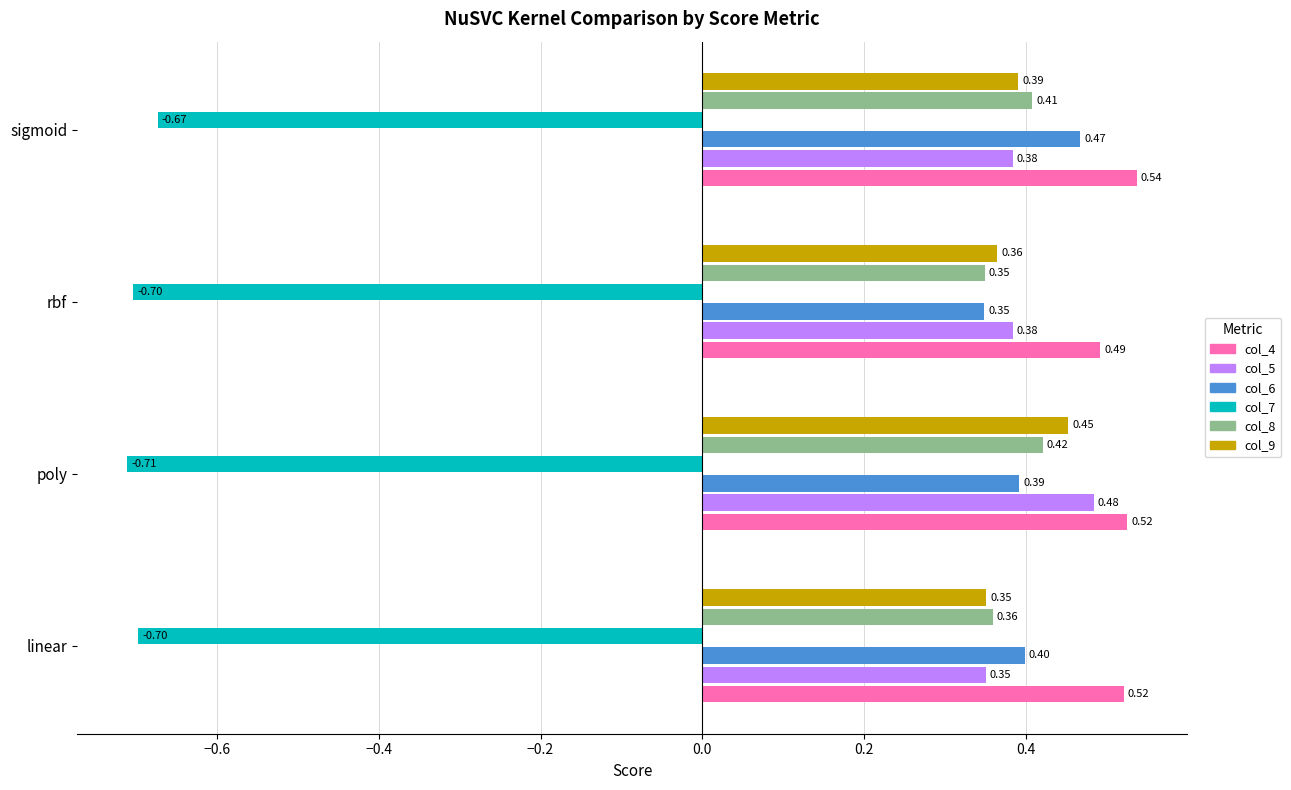

What are all the series names shown in the legend?

col_4, col_5, col_6, col_7, col_8, col_9